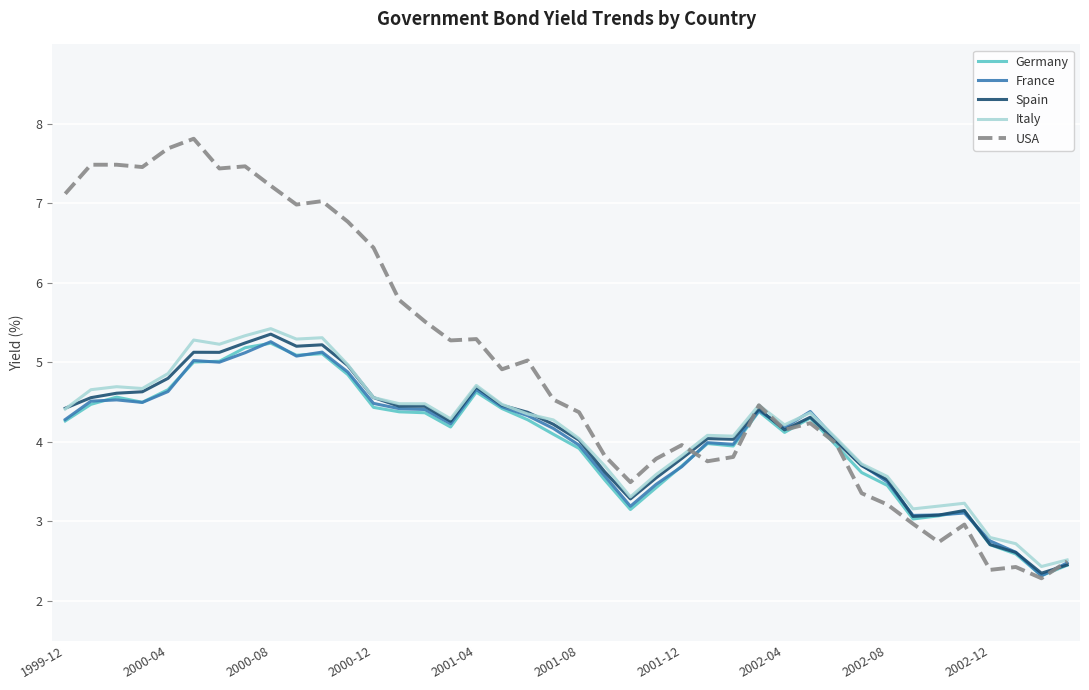

What is the greatest value displayed?

7.8